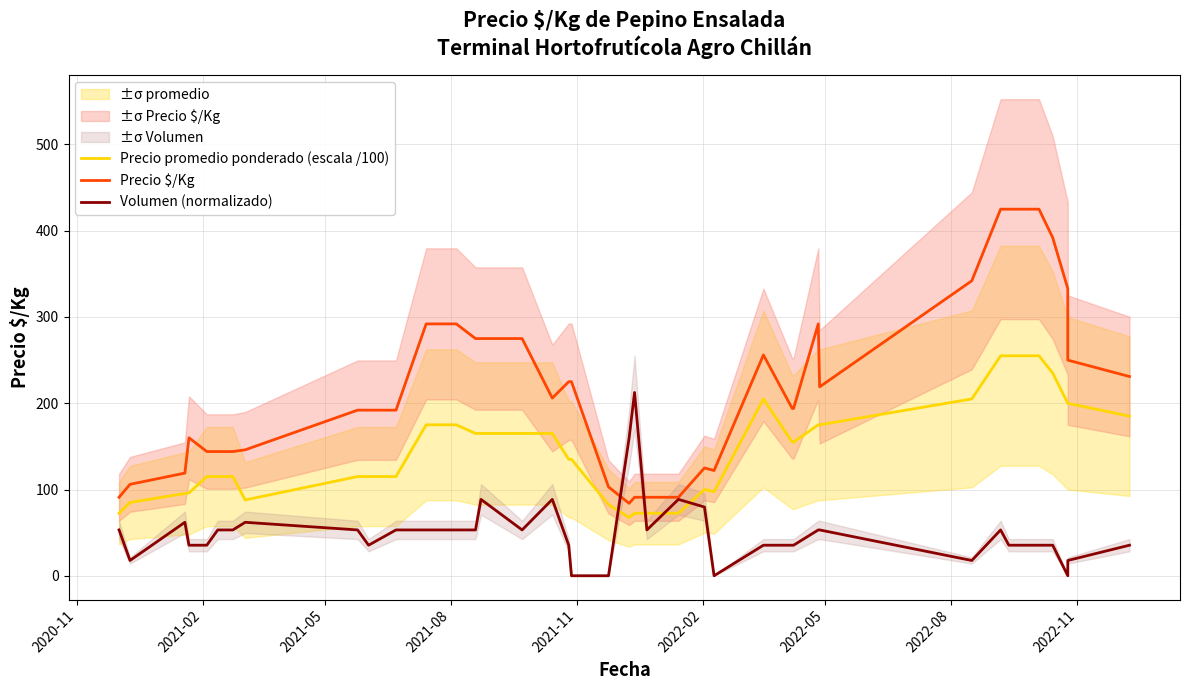

What is the average value of the Precio promedio ponderado (escala /100) series?

145.0